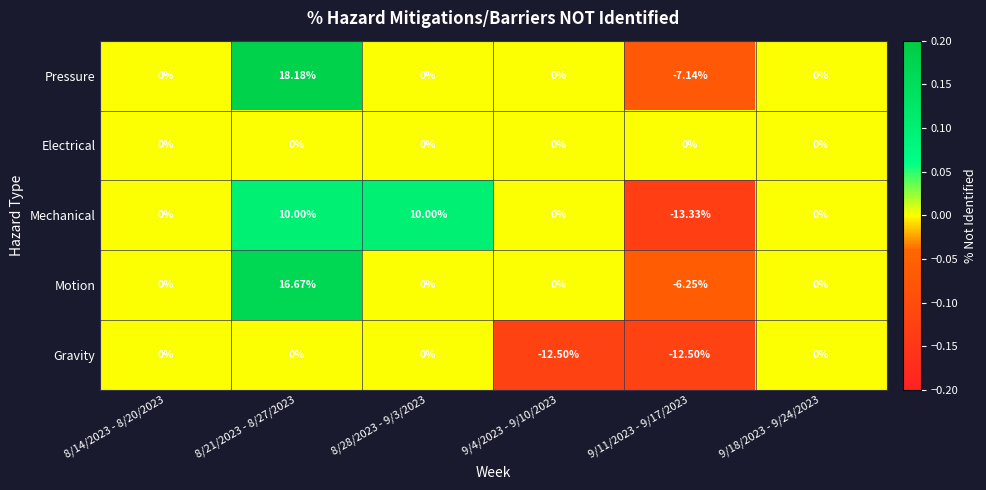

What is the difference between the highest and lowest values at 8/28/2023 - 9/3/2023?

10.0